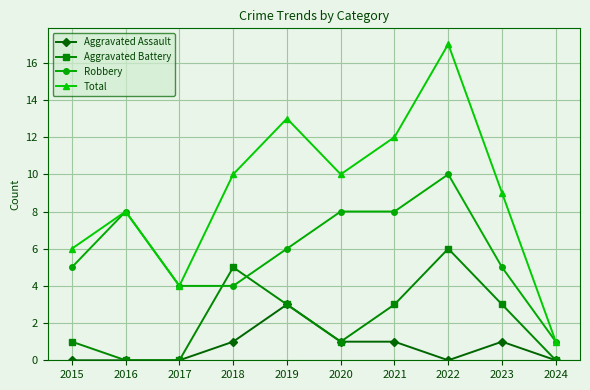

Read the Aggravated Assault value at 2019.

3